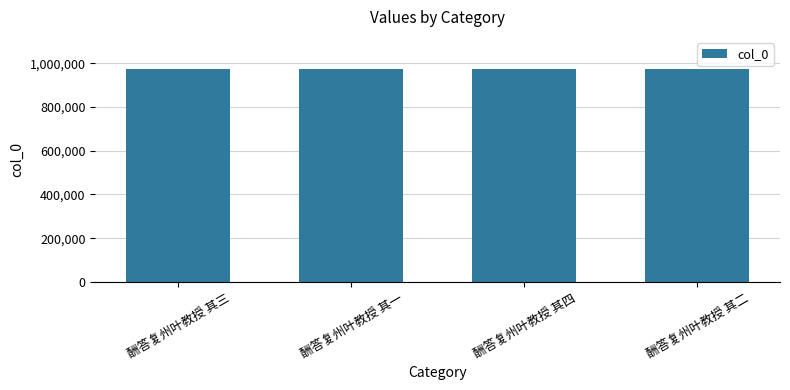

What is the label of the 2nd bar from the right?

酬答复州叶教授 其四